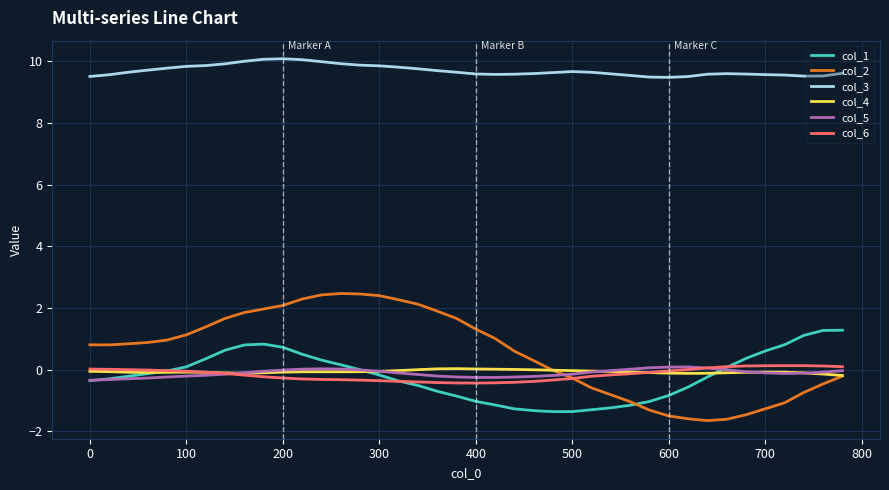

What is the lowest value of the col_5 series?

-0.3